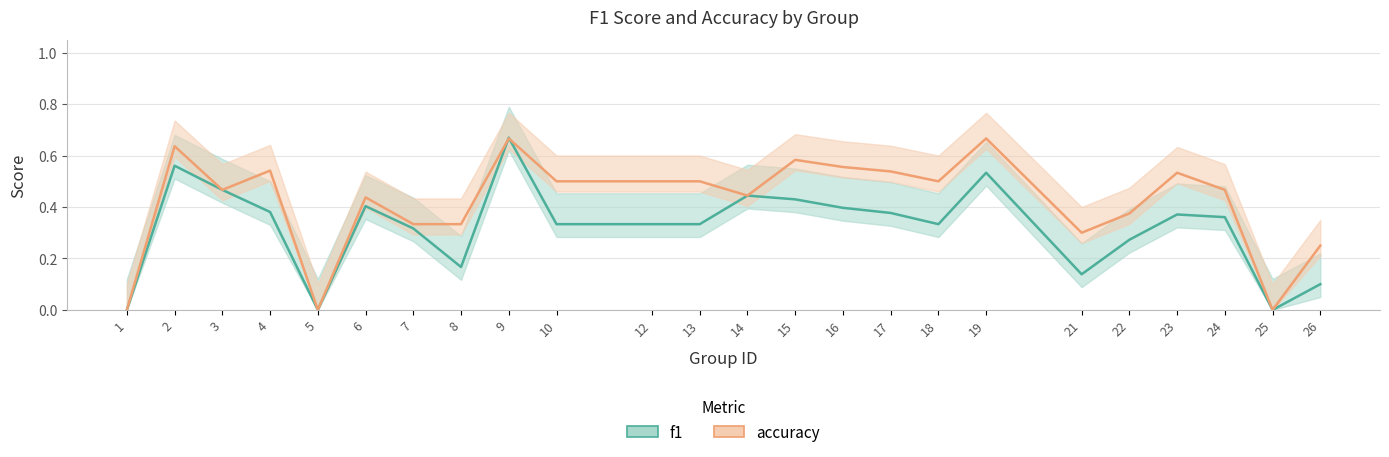

How many lines are shown in the chart?

2